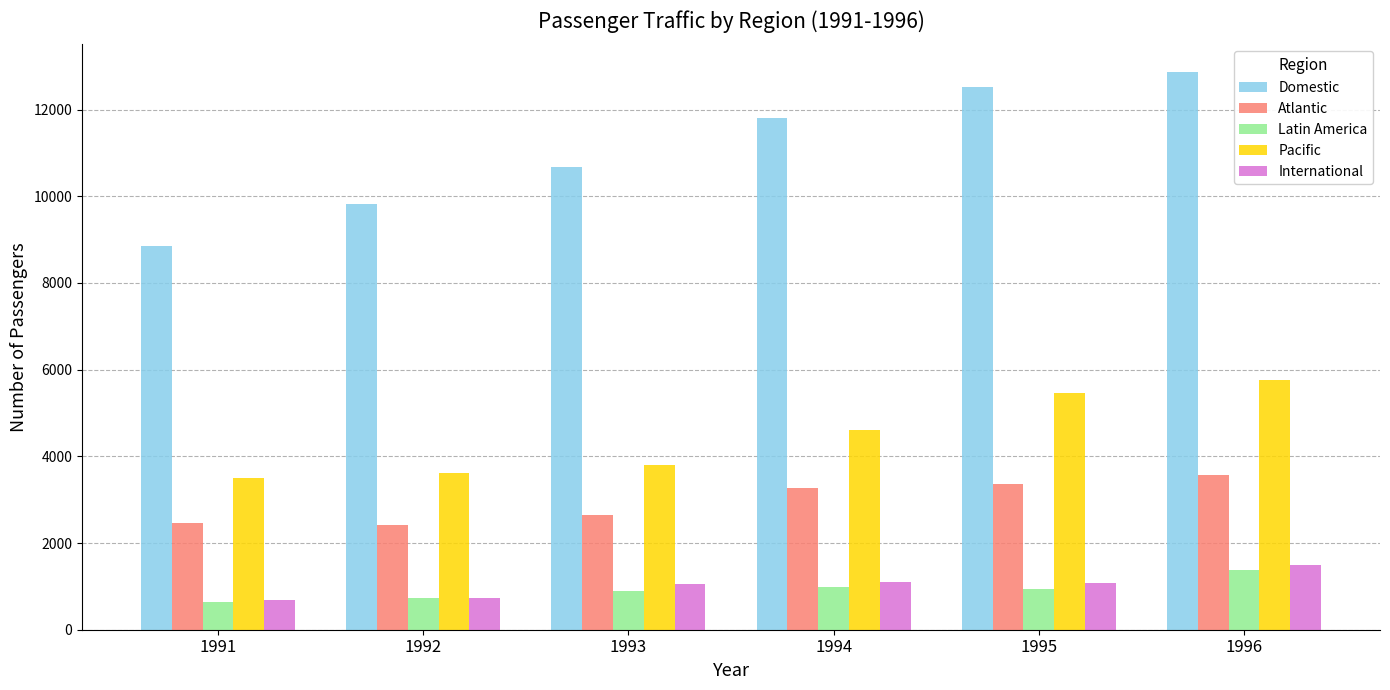

What is the total value across all series at 1996?

25086.9